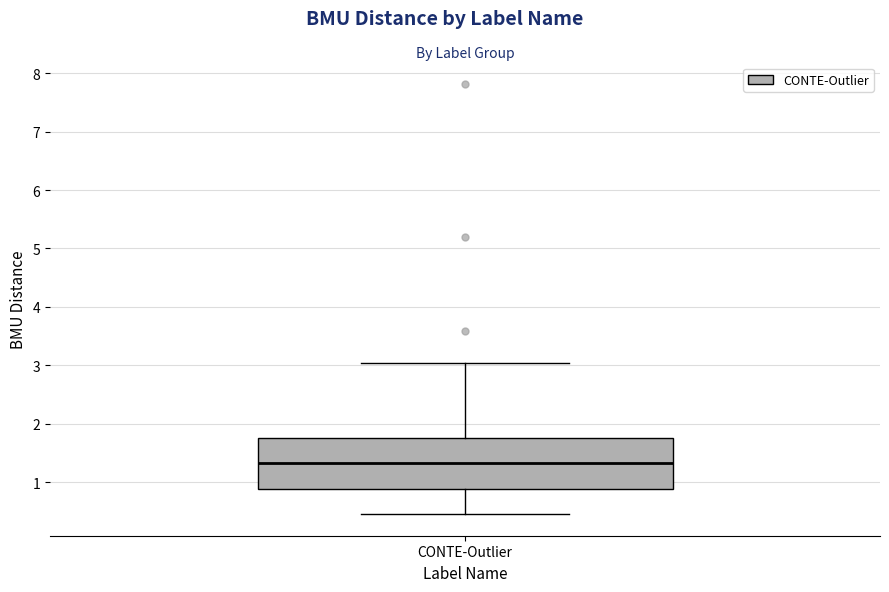

Transcribe this box plot: give where the median line is, the range the box spans, and where the two whiskers end, as read against the y-axis. The values are not printed on the chart, so give them approximately, as read against the axis.

median 1.3, box 0.9 to 1.8, whiskers 0.4 to 3.0